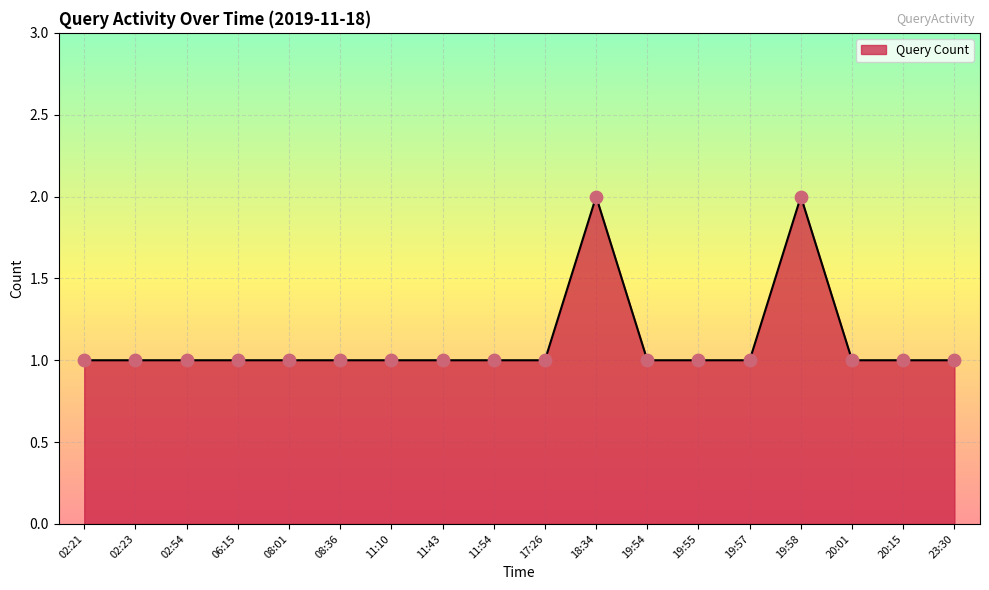

What is the ratio of the value at 06:15 to the value at 19:57?

1.0